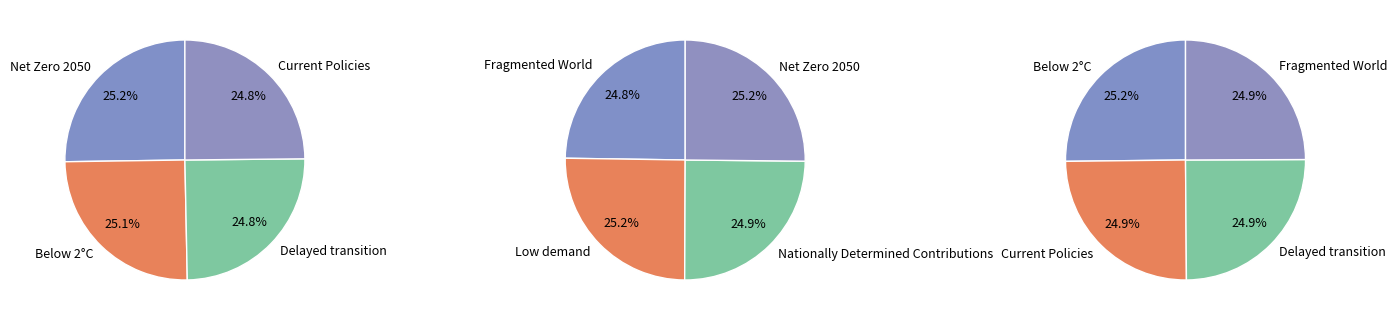

Is it true that Net Zero 2050 is 1% of the pie?

False